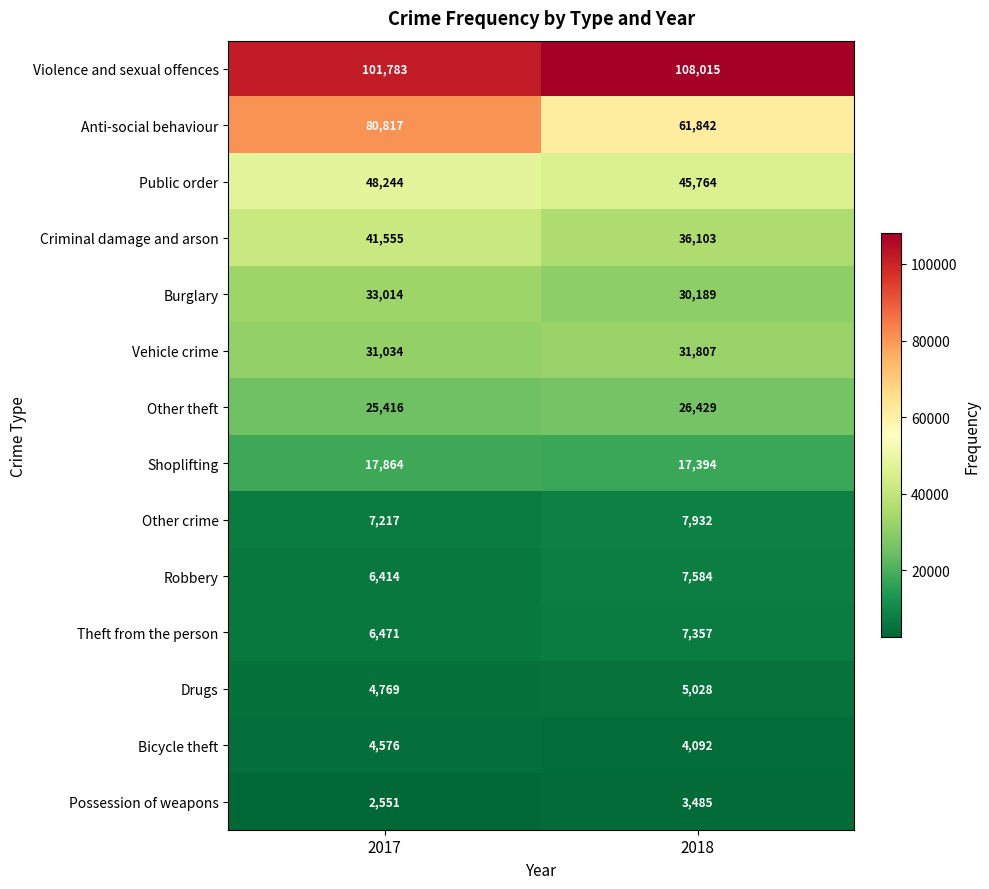

What is the total value across all series at 2017?

411725